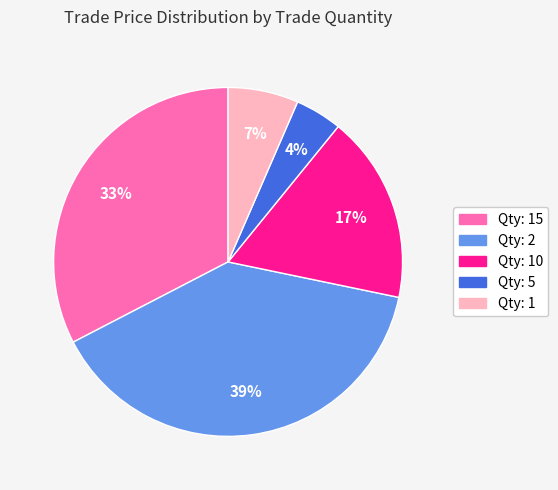

To the nearest percent, what is the difference between the largest and smallest slice percentages?

35%